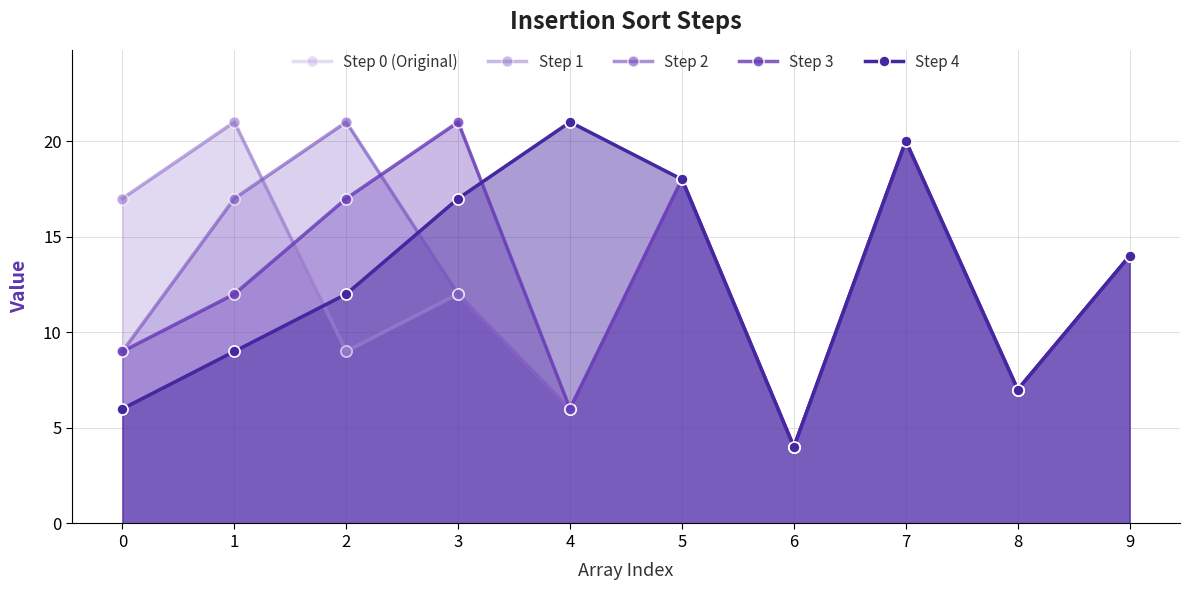

True or false: Step 4 has a value of 12 at 2.

True